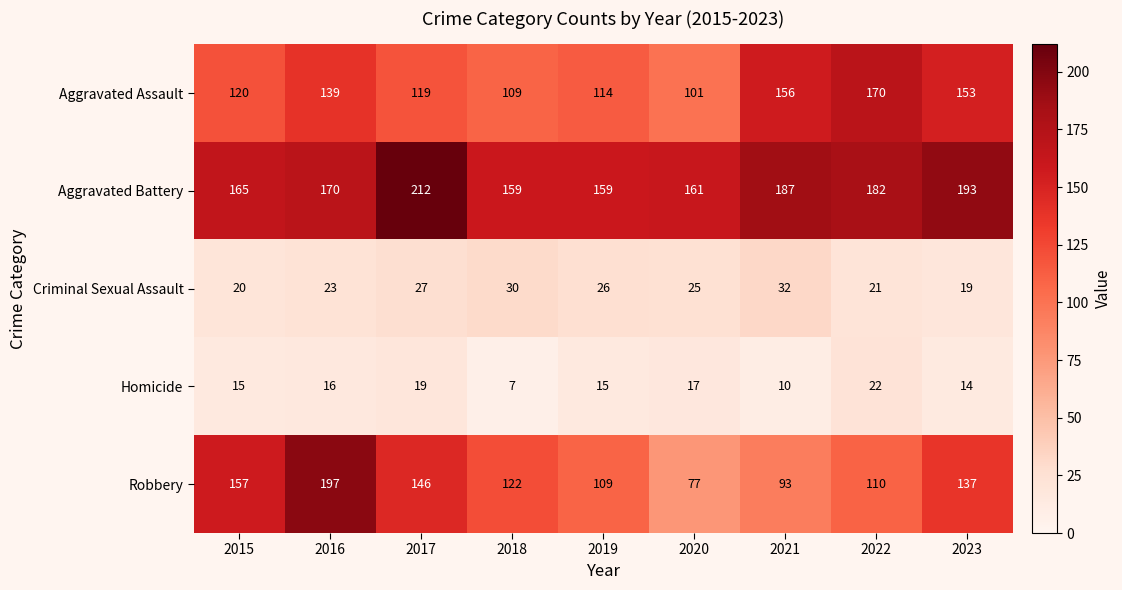

True or false: Aggravated Battery has a value of 296 at 2016.

False